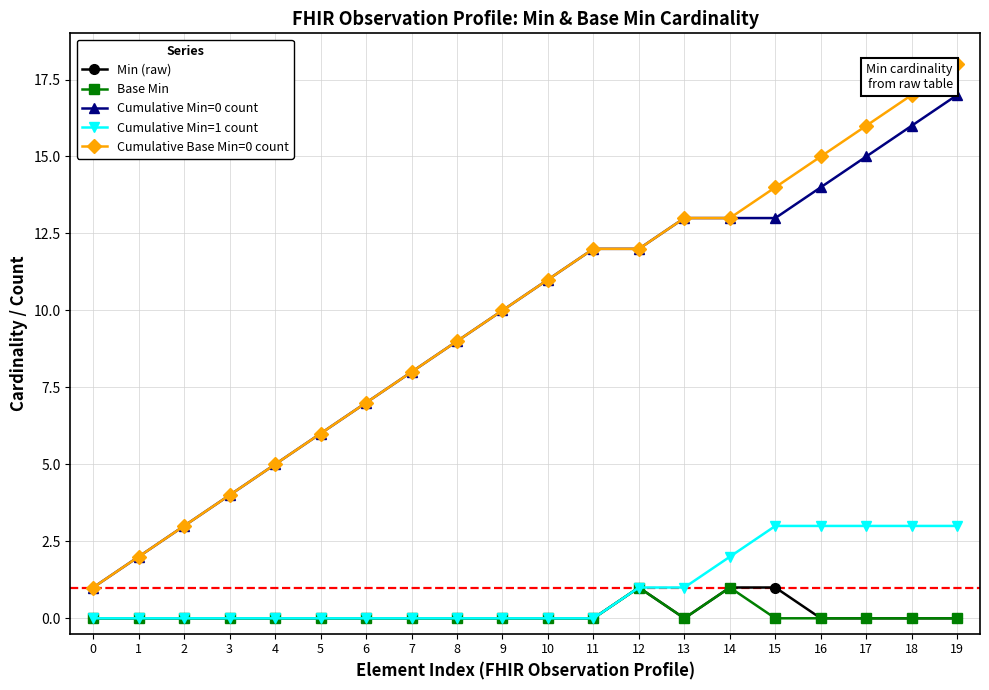

At which category is the sum across all series the highest?

19